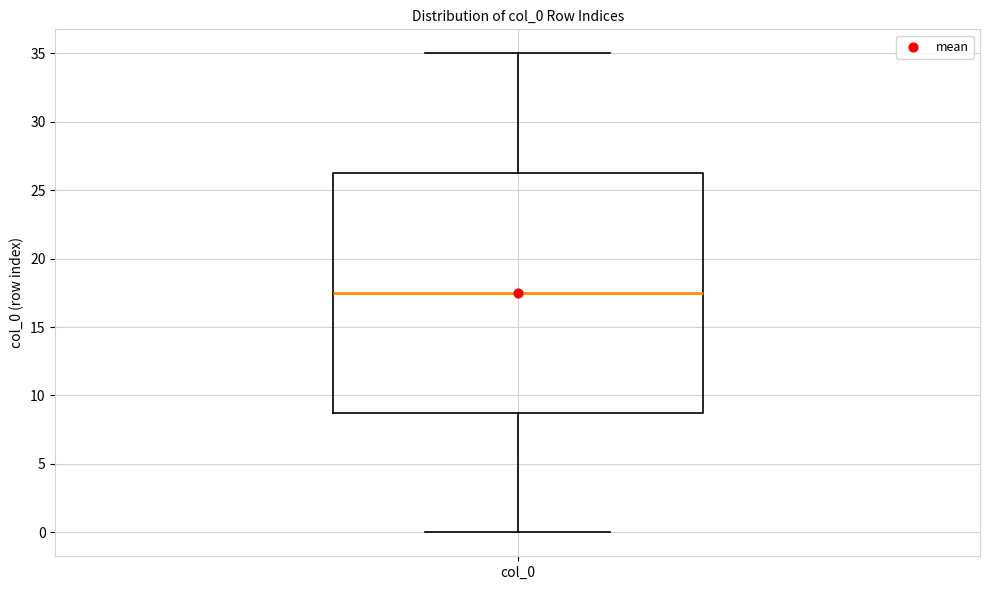

Transcribe this box plot: give where the median line is, the range the box spans, and where the two whiskers end, as read against the y-axis. The values are not printed on the chart, so give them approximately, as read against the axis.

median 17.5, box 9.0 to 26.5, whiskers 0.0 to 35.0